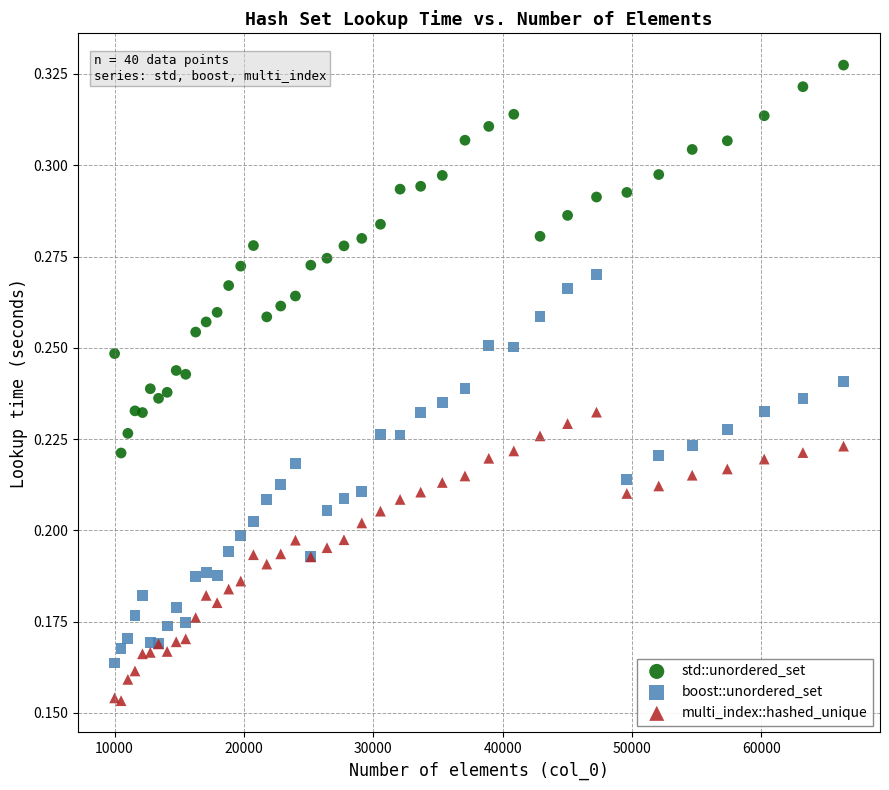

Which series contains the highest Y value?

std::unordered_set